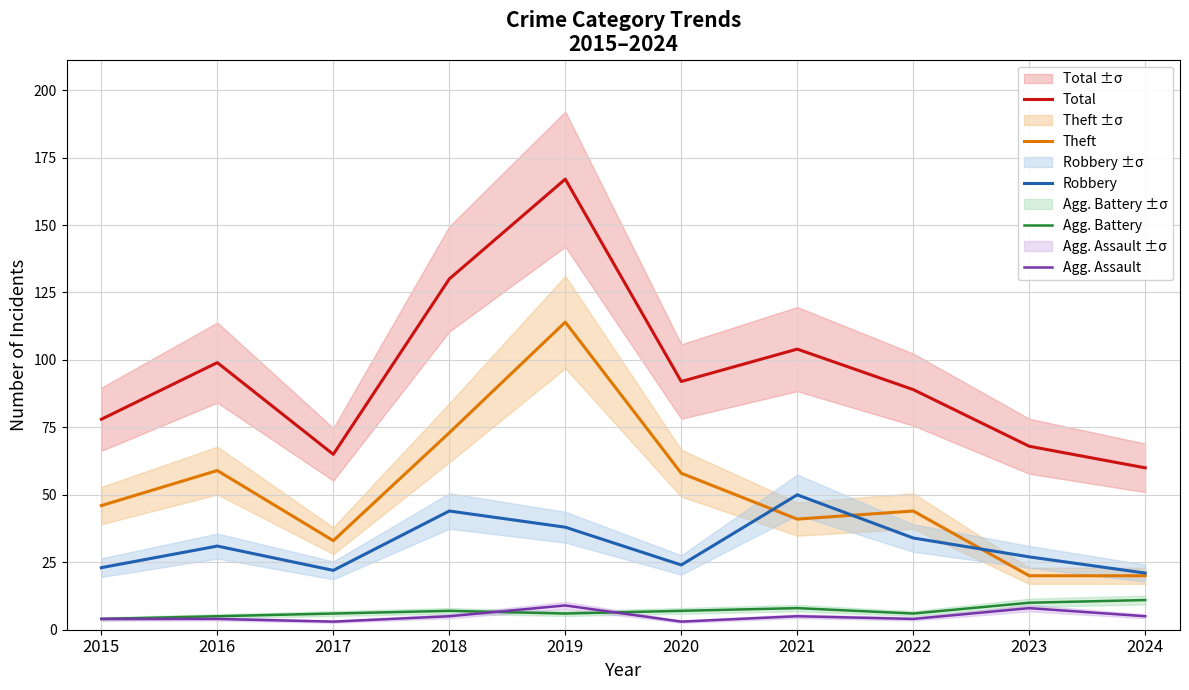

Reading left to right, extract all data points from this chart.

Total: 2015=78	2016=99	2017=65	2018=130	2019=167	2020=92	2021=104	2022=89	2023=68	2024=60
Theft: 2015=46	2016=59	2017=33	2018=73	2019=114	2020=58	2021=41	2022=44	2023=20	2024=20
Robbery: 2015=23	2016=31	2017=22	2018=44	2019=38	2020=24	2021=50	2022=34	2023=27	2024=21
Agg. Battery: 2015=4	2016=5	2017=6	2018=7	2019=6	2020=7	2021=8	2022=6	2023=10	2024=11
Agg. Assault: 2015=4	2016=4	2017=3	2018=5	2019=9	2020=3	2021=5	2022=4	2023=8	2024=5